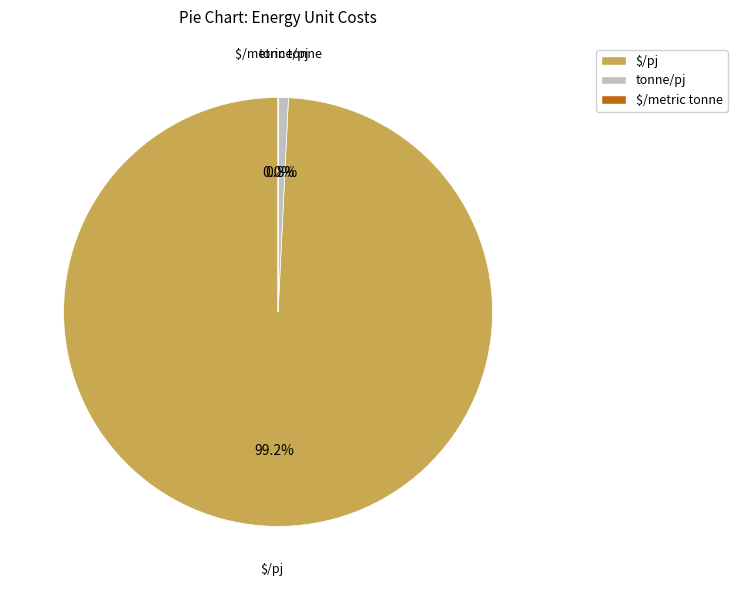

To the nearest percent, what percentage of the pie is $/pj?

99%